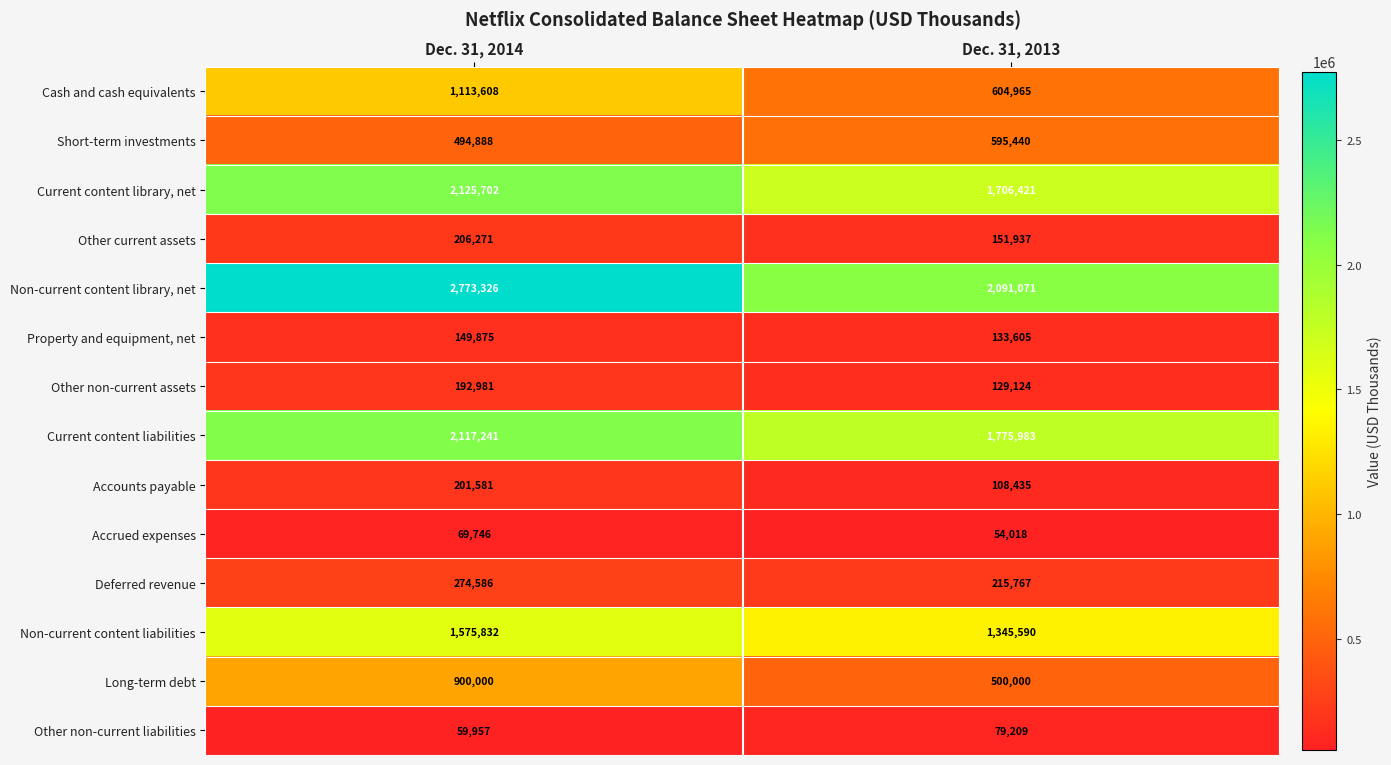

What is the maximum value shown in the chart?

2773326